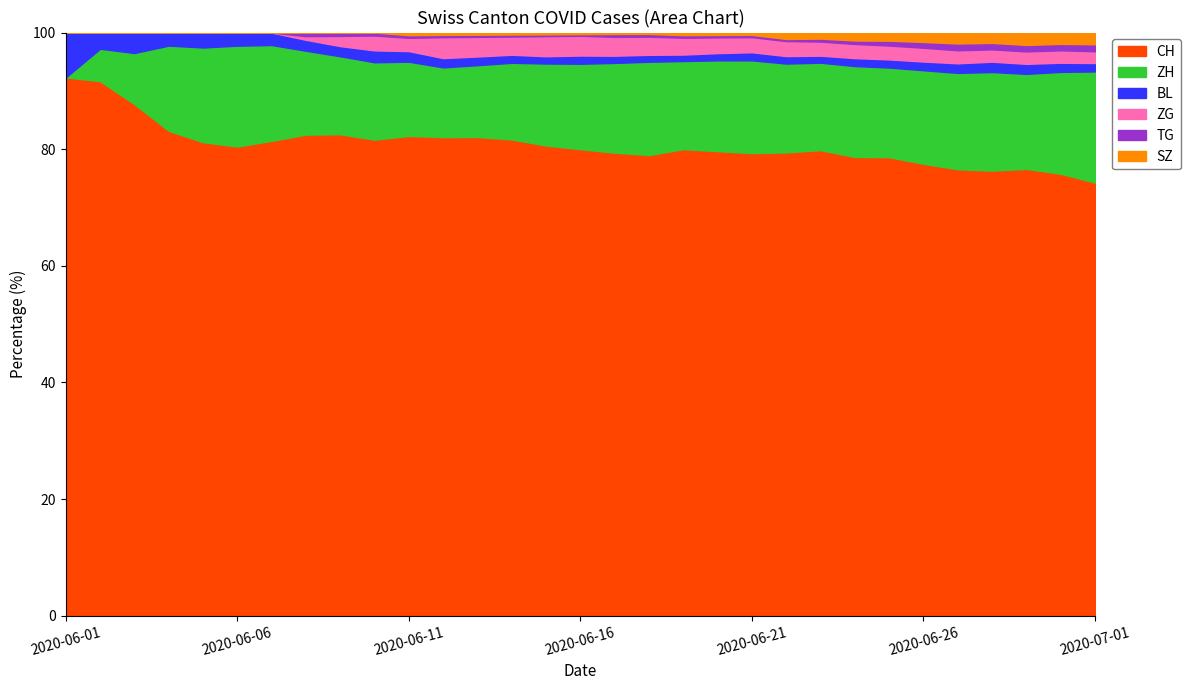

List the labels in order of SZ value, largest first.

2020-07-01, 2020-06-29, 2020-06-30, 2020-06-27, 2020-06-28, 2020-06-26, 2020-06-25, 2020-06-24, 2020-06-22, 2020-06-23, 2020-06-19, 2020-06-20, 2020-06-21, 2020-06-11, 2020-06-12, 2020-06-13, 2020-06-14, 2020-06-15, 2020-06-16, 2020-06-17, 2020-06-18, 2020-06-01, 2020-06-02, 2020-06-03, 2020-06-04, 2020-06-05, 2020-06-06, 2020-06-07, 2020-06-08, 2020-06-09, 2020-06-10